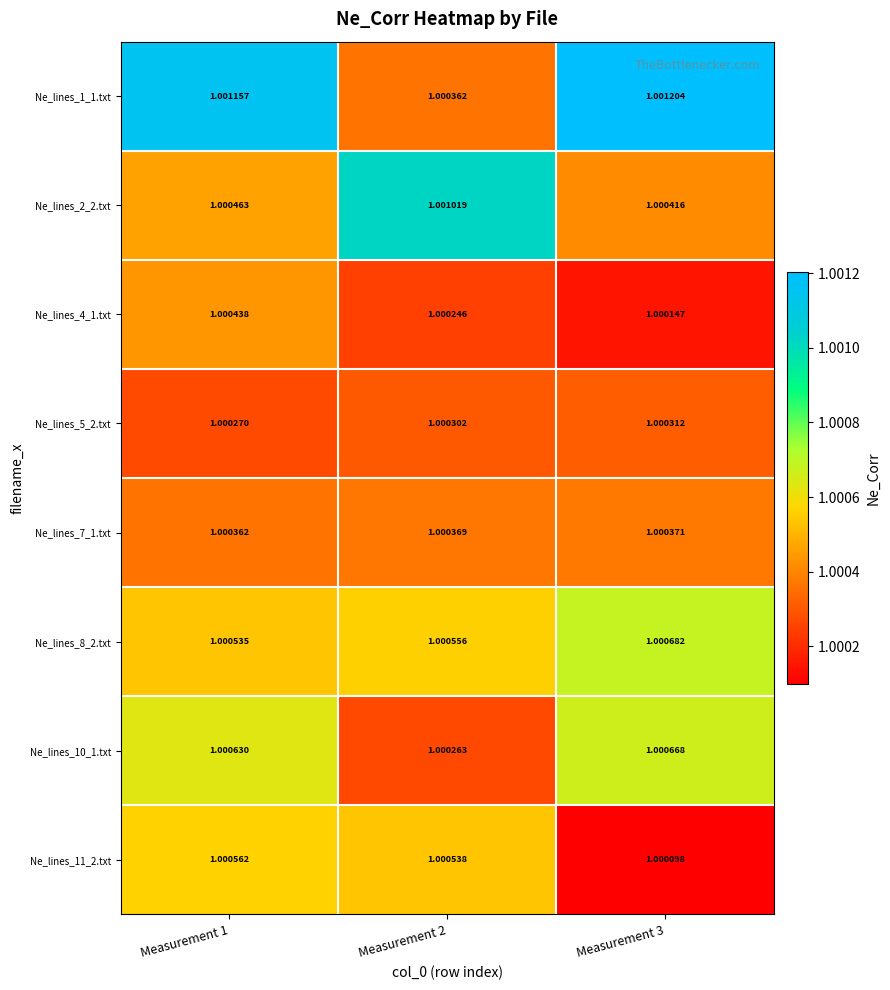

What is the total value across all series at Measurement 2?

8.0